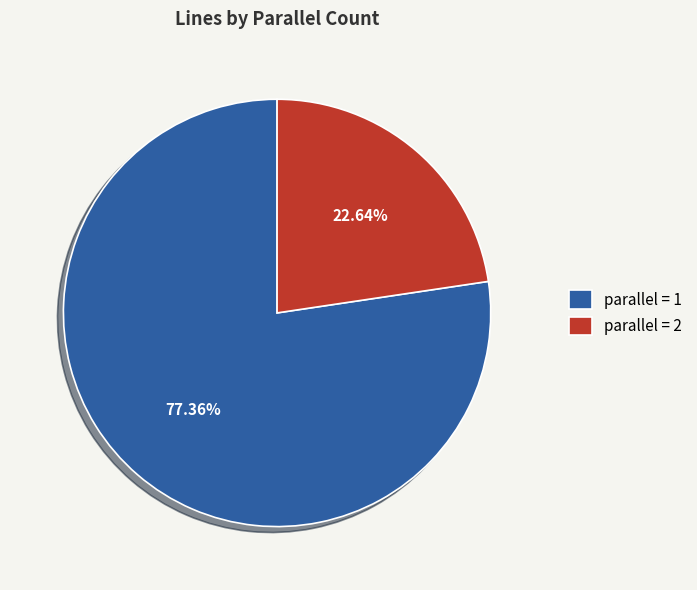

Combined, do parallel = 1 and parallel = 2 account for over 50%?

Yes